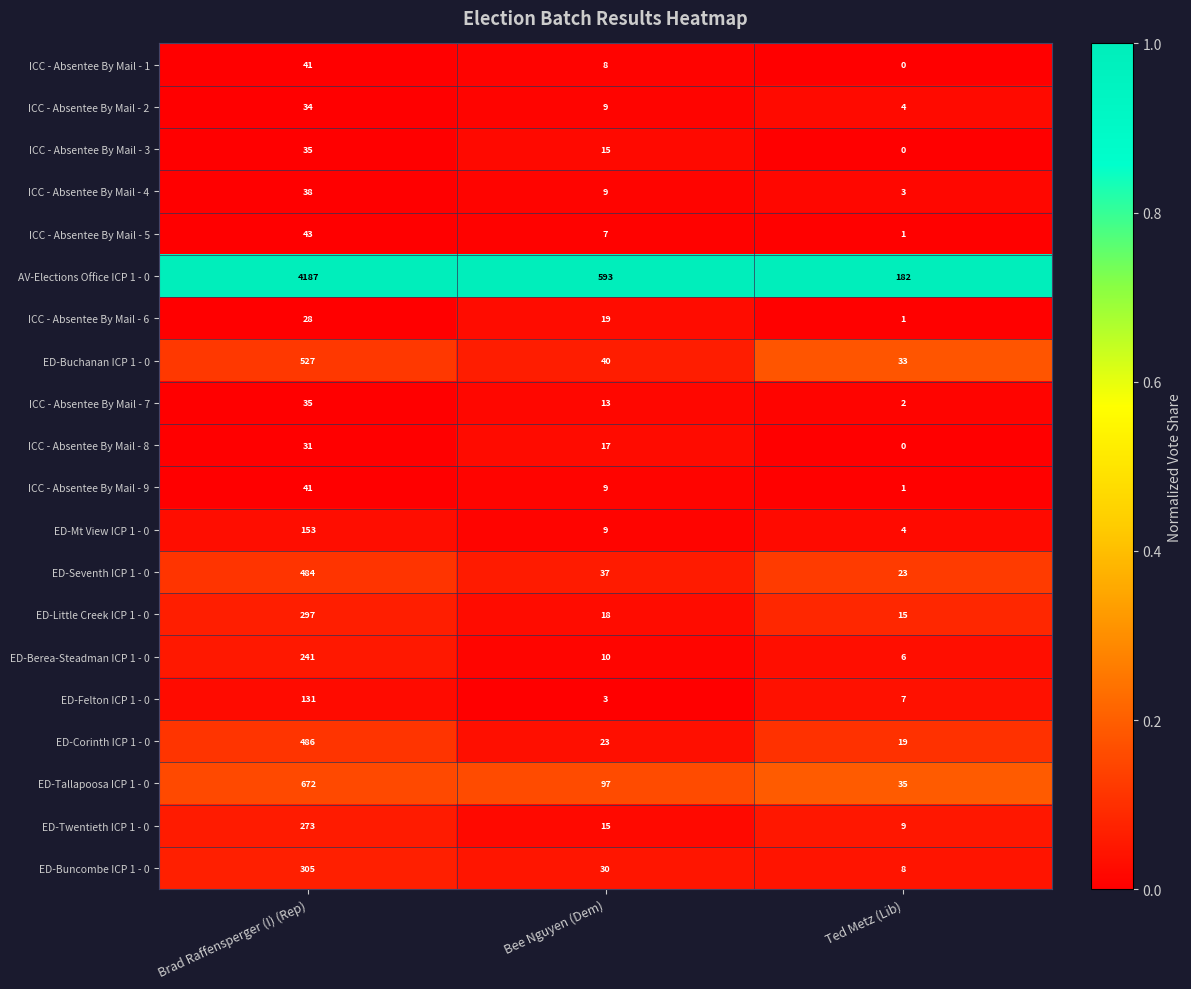

Which series has the largest range (max minus min)?

AV-Elections Office ICP 1 - 0